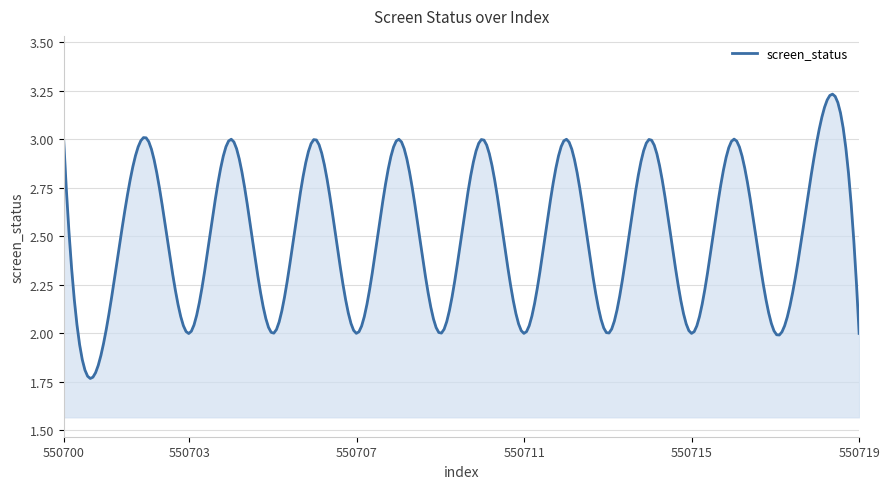

How many lines are shown in the chart?

1